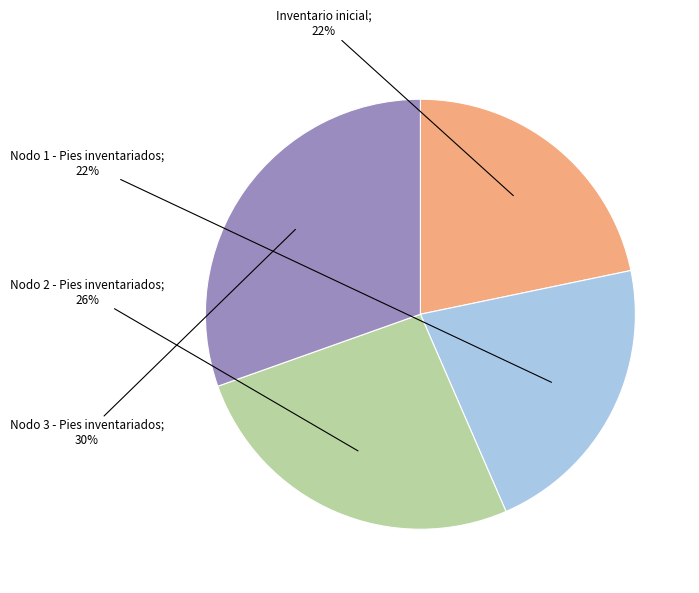

Is there a majority slice in this chart?

No